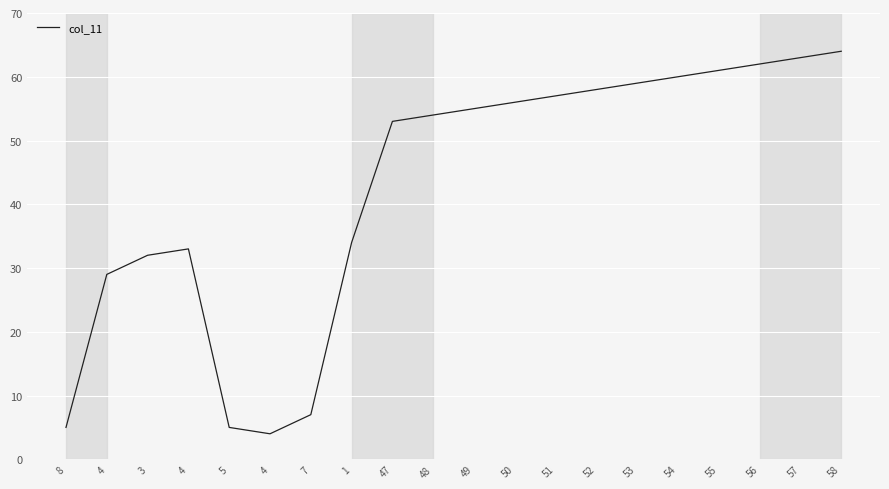

Does the chart display data point markers on the line(s)?

No